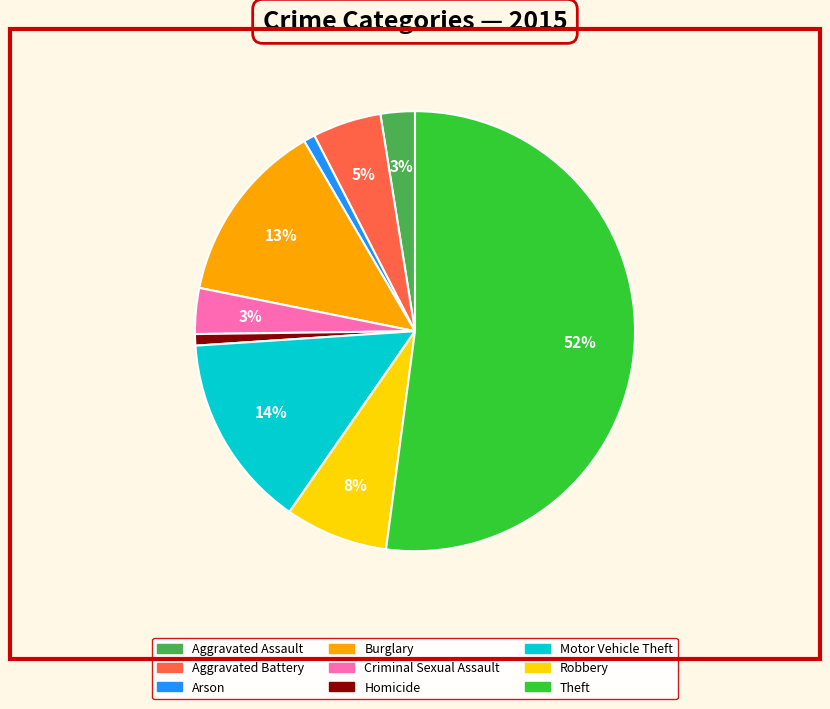

Count the number of slices in the pie.

9